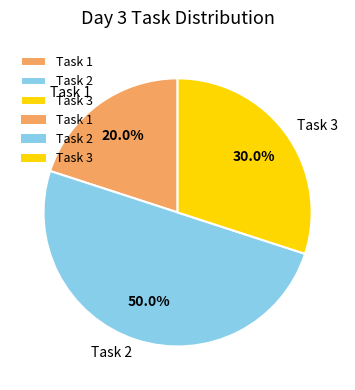

Does Task 3 account for over 50% of the chart?

No